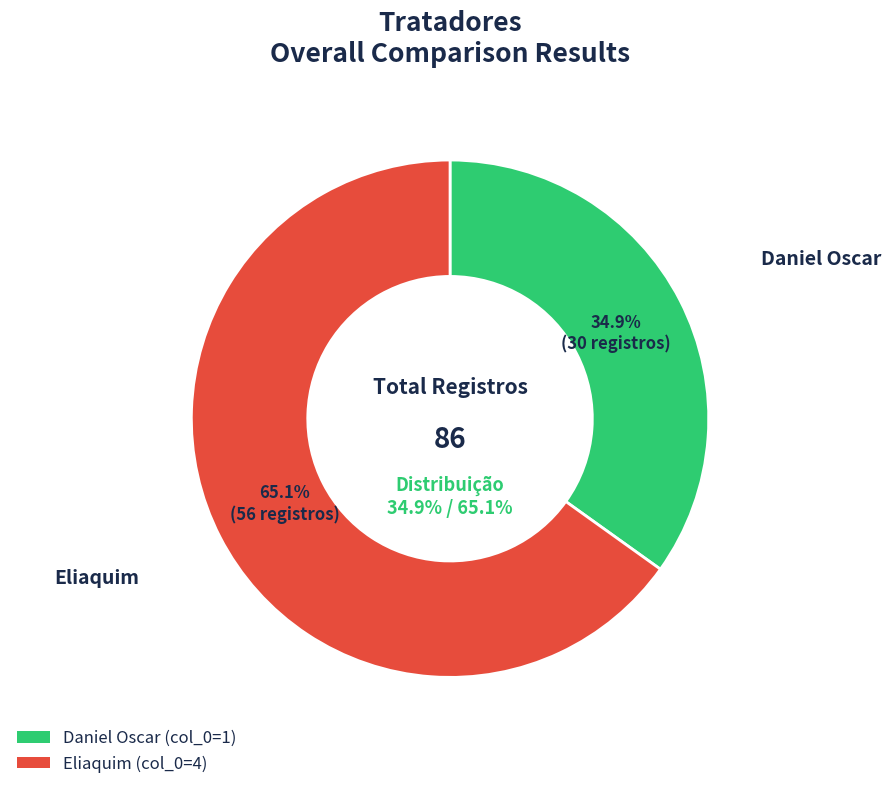

What is the ratio of the value at 4 to the value at 1?

1.9